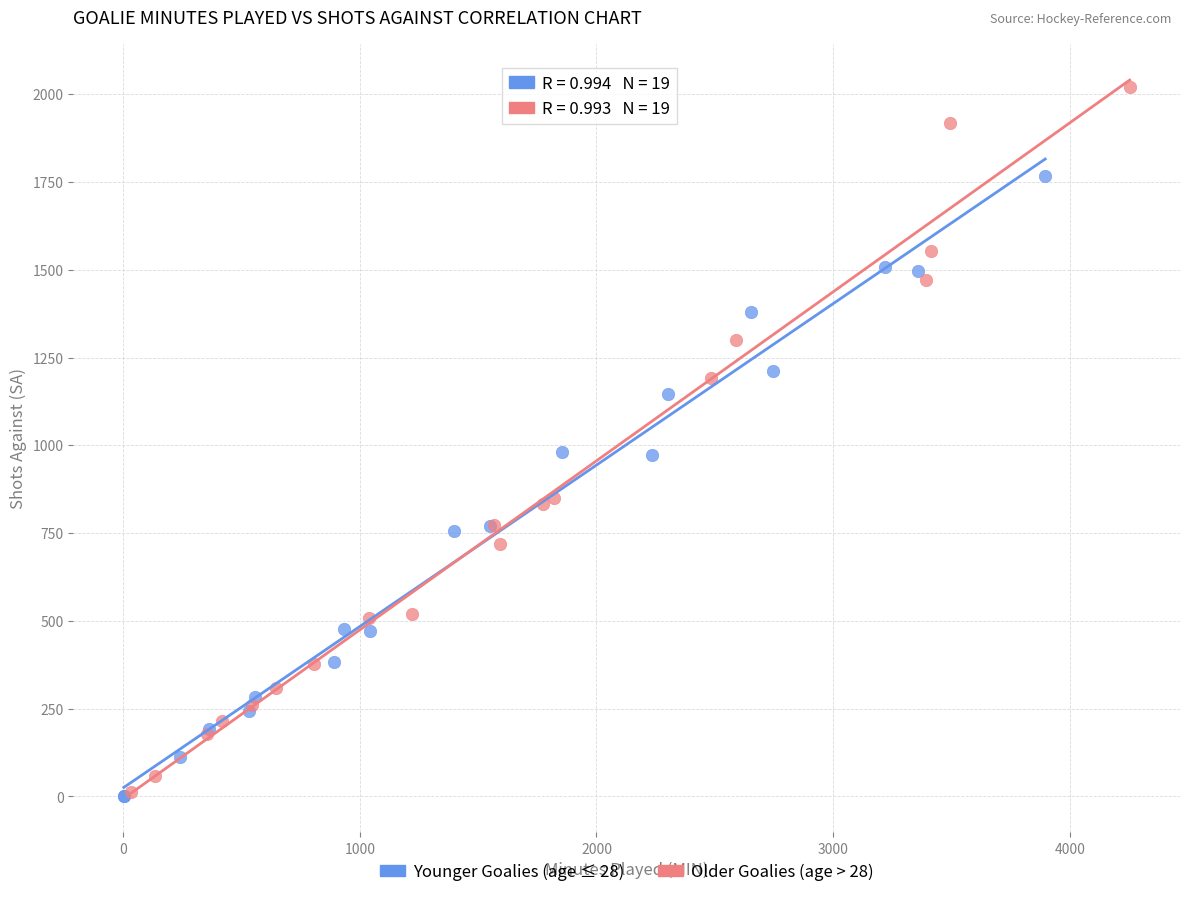

Which series reaches the maximum Y coordinate?

Older Goalies (age > 28)